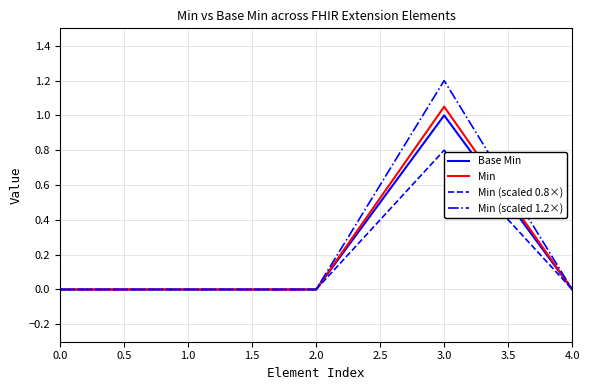

What is the maximum value for Min (scaled 1.2×)?

1.2